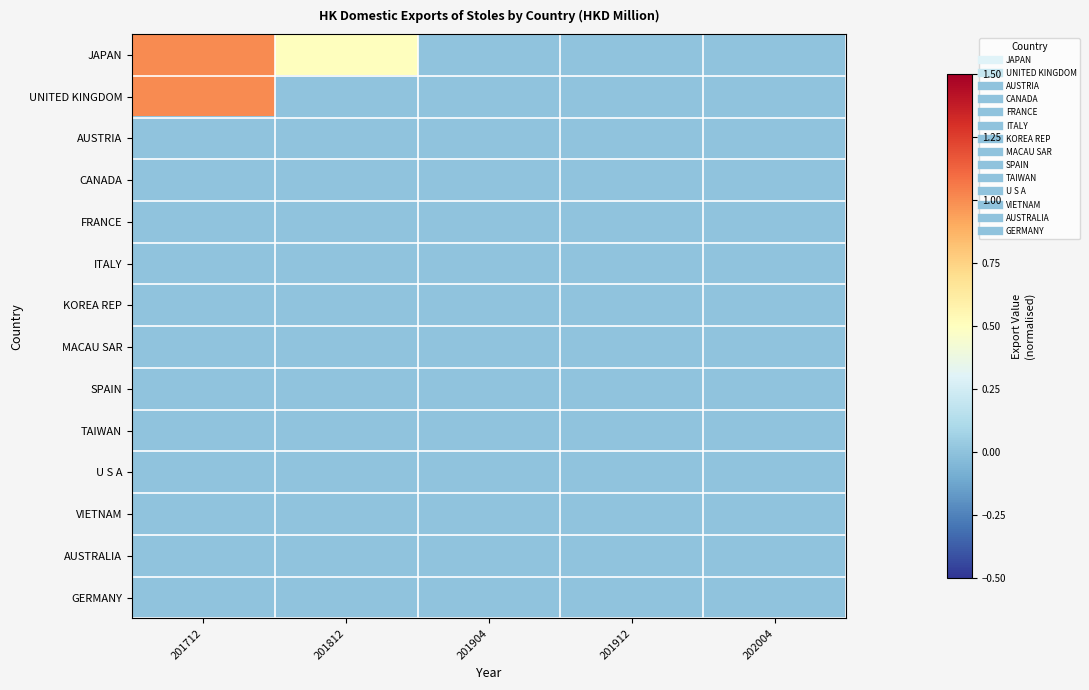

Which label corresponds to the smallest value in the chart?

201904